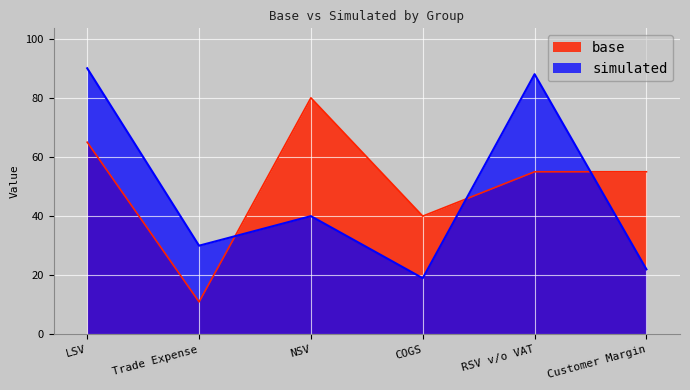

The base series shows 11 at Trade Expense. True or false?

True